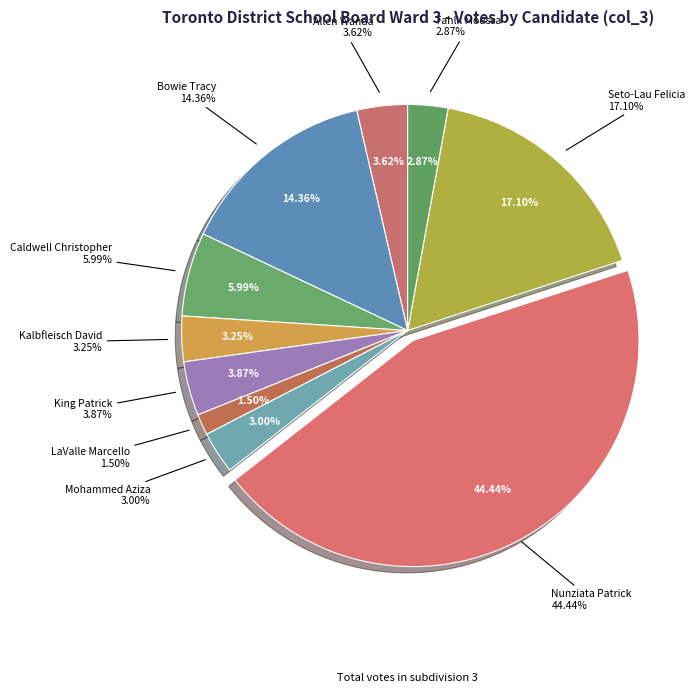

Rank the categories by value from lowest to highest.

LaValle Marcello, Tahlil Moussa, Mohammed Aziza, Kalbfleisch David, Allen Wanda, King Patrick, Caldwell Christopher, Bowie Tracy, Seto-Lau Felicia, Nunziata Patrick